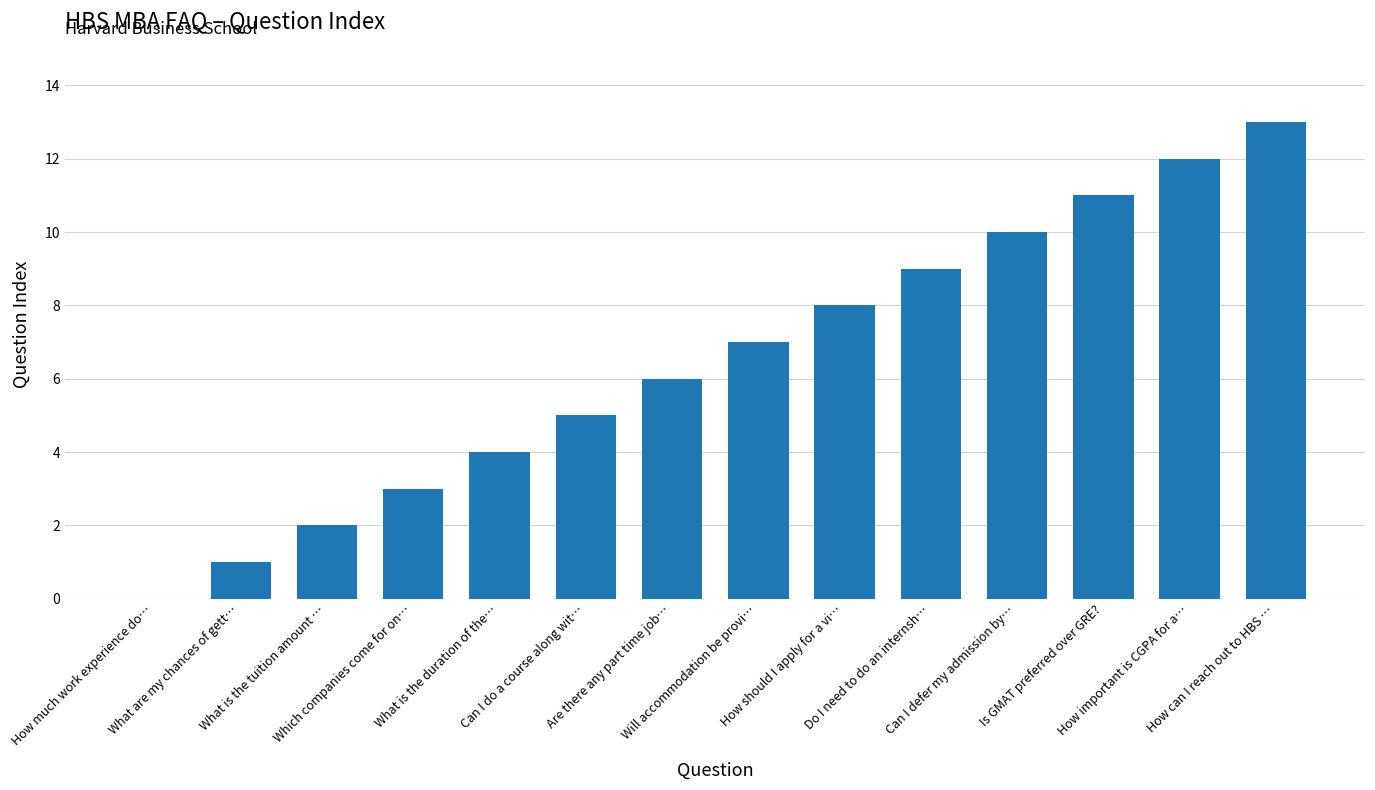

Are the bars horizontal?

No